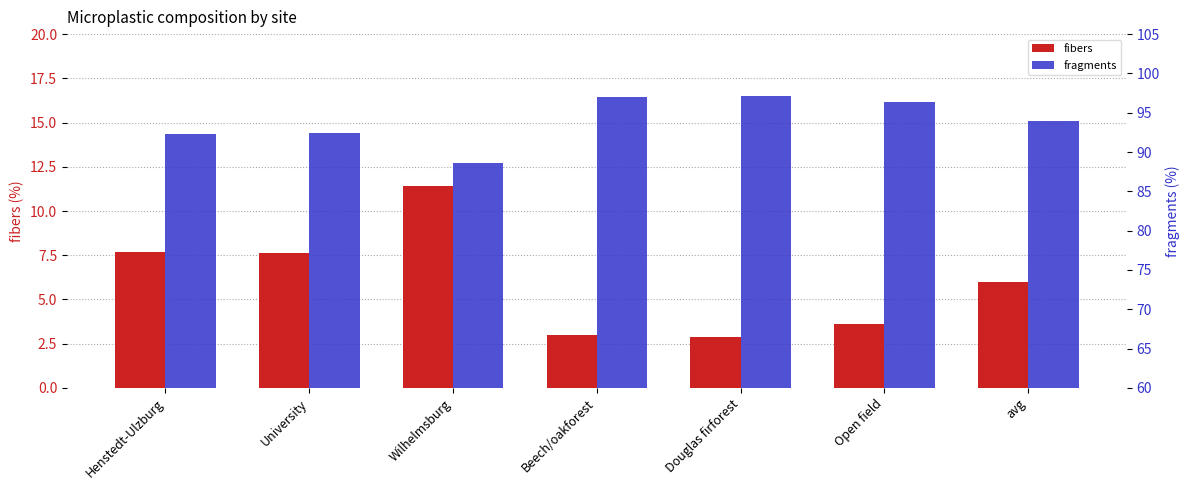

Where does the fragments series first go above 94?

Beech/oakforest